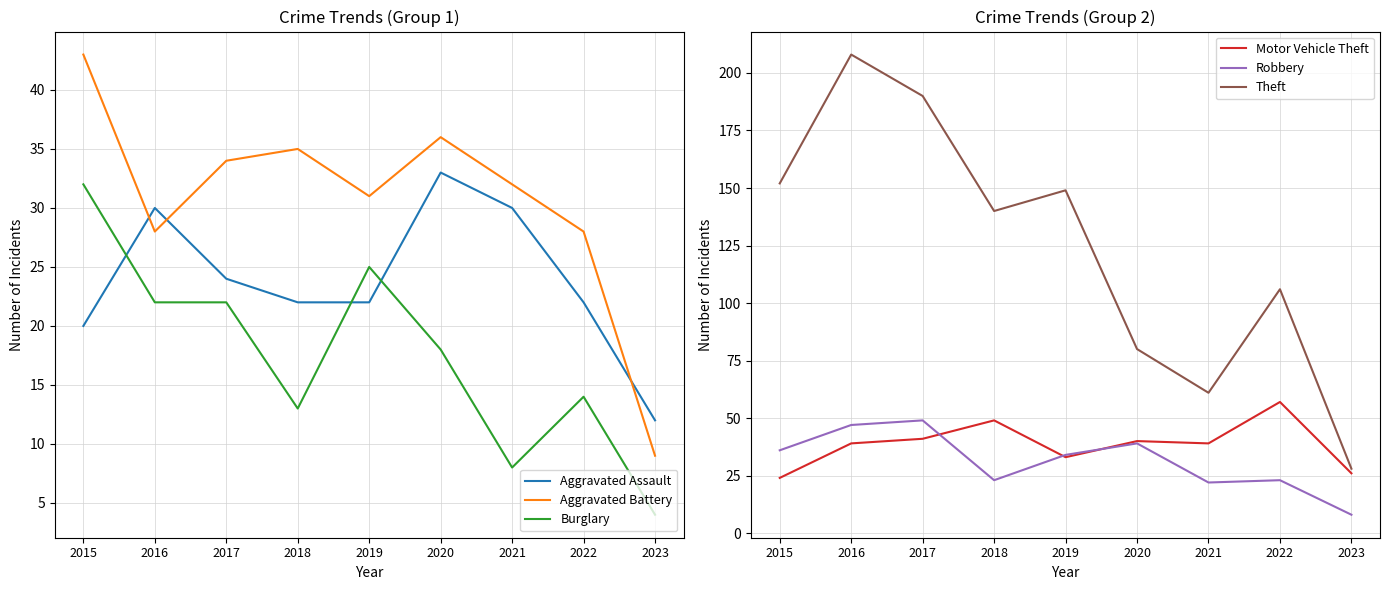

True or false: Aggravated Assault has more than 0 points higher than both neighbors.

True